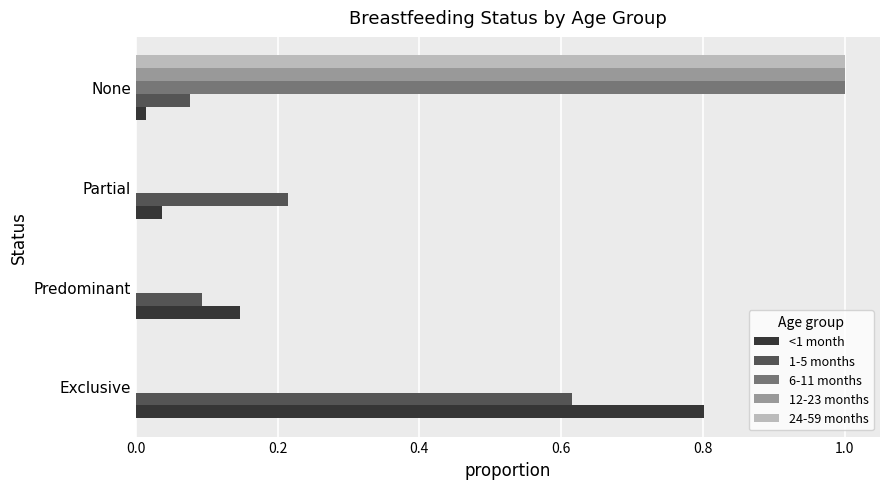

What is the total value across all series at Partial?

0.3